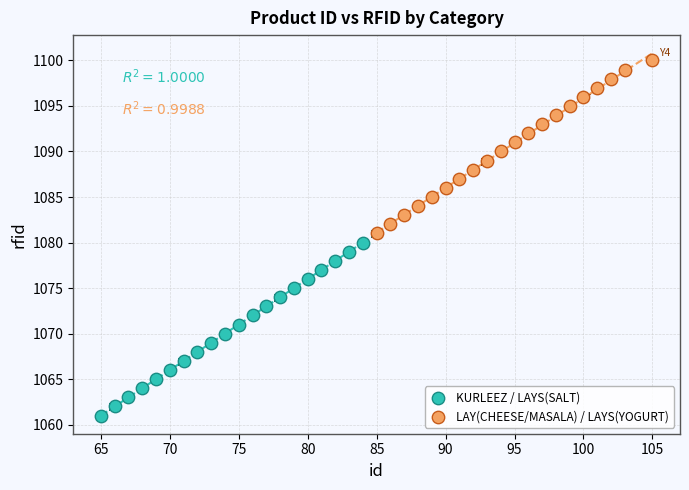

Which series contains the lowest Y value?

KURLEEZ / LAYS(SALT)